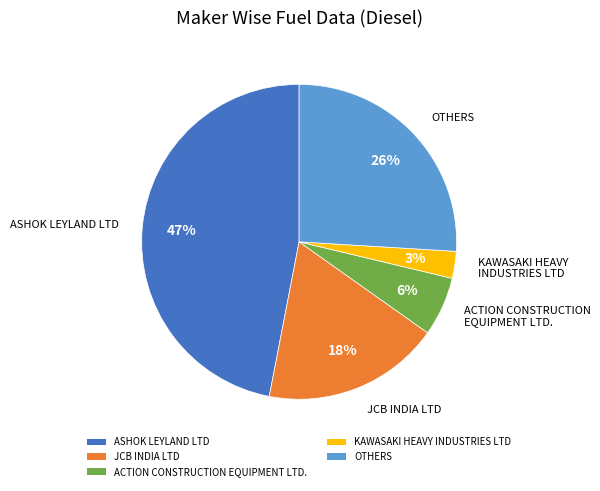

Is it true that ACTION CONSTRUCTION EQUIPMENT LTD. is 20% of the pie?

False